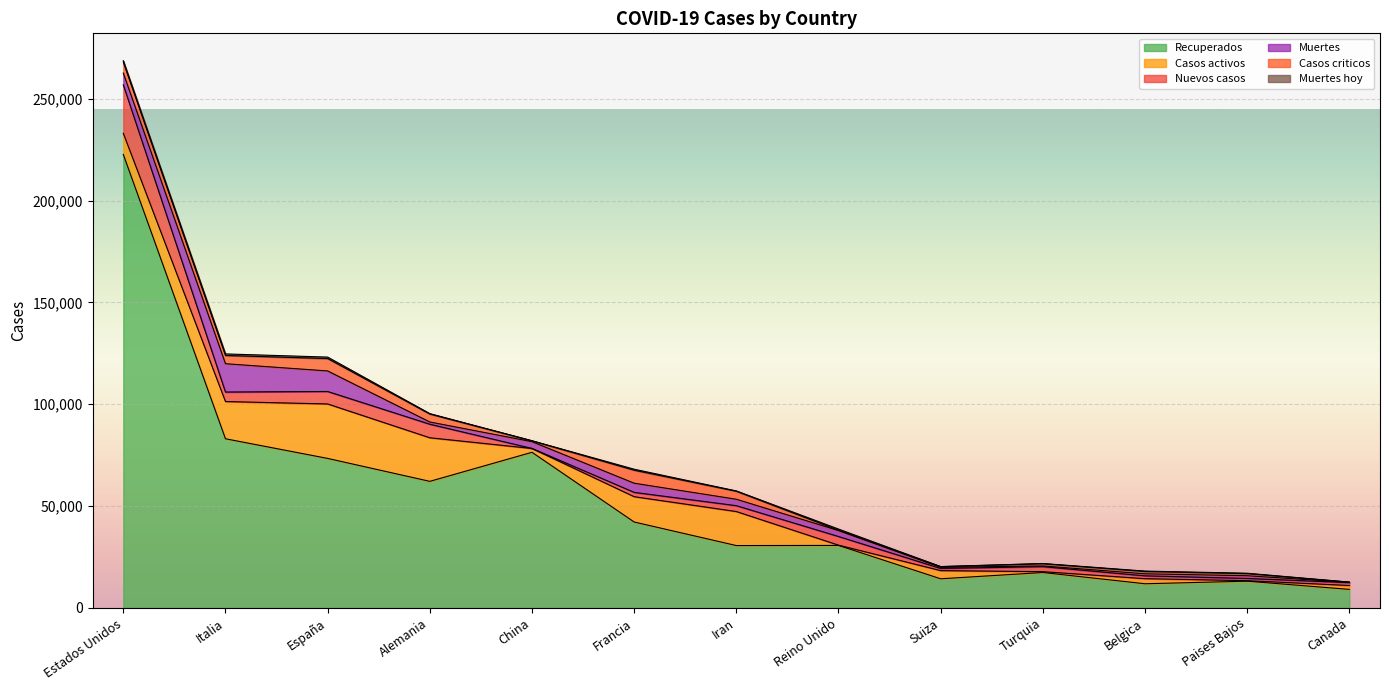

True or false: Muertes has more than 2 interior local peaks.

True